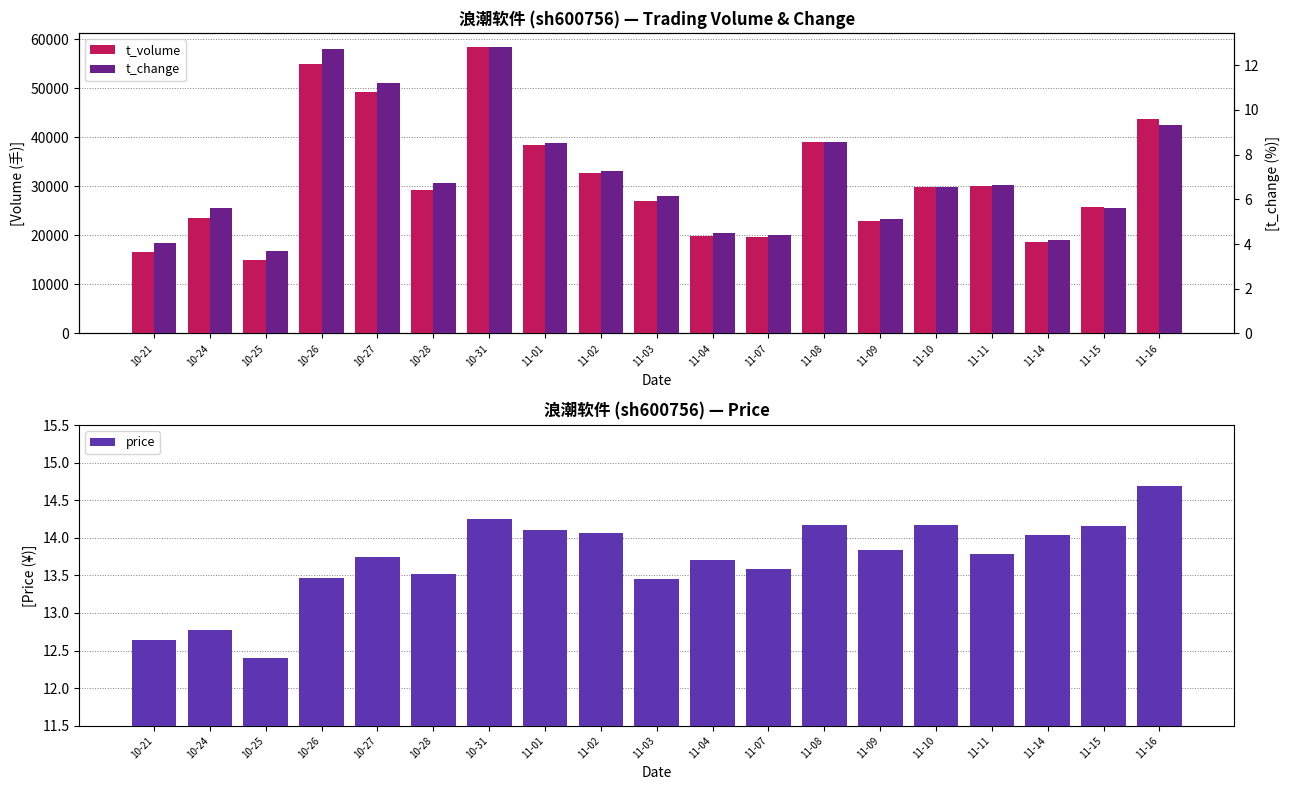

What is the highest value of the t_volume series?

58404.0